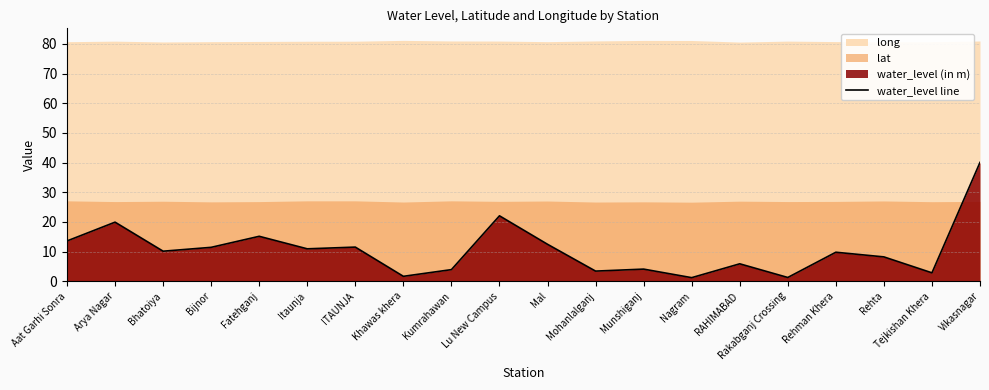

How many points are lower than both their immediate neighbors (excluding endpoints)?

7